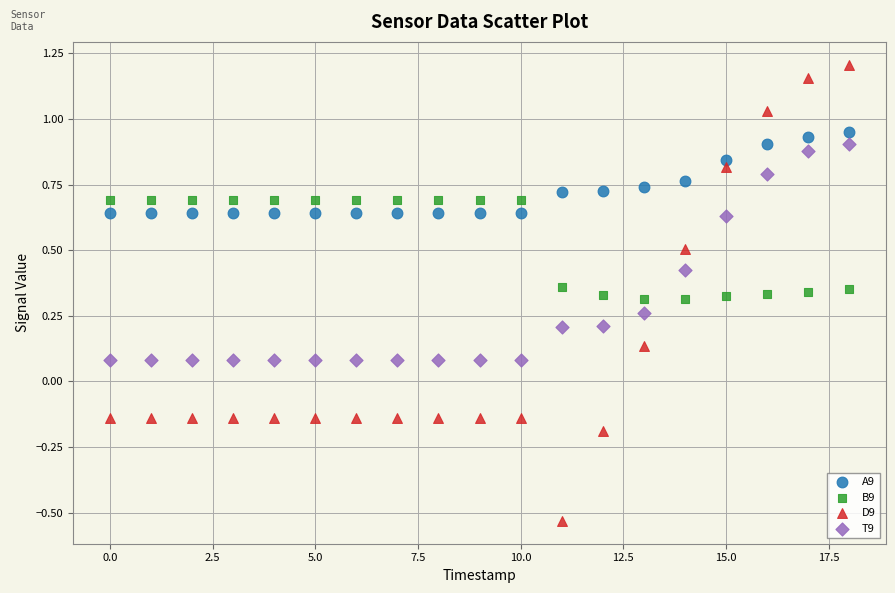

Which series reaches the maximum Y coordinate?

D9